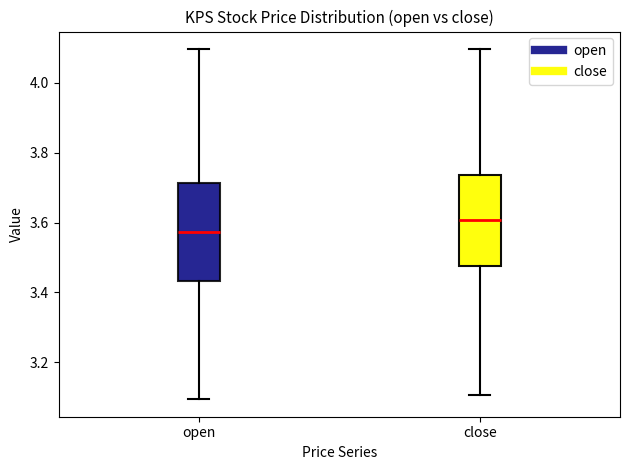

Which box's median line is the highest?

close